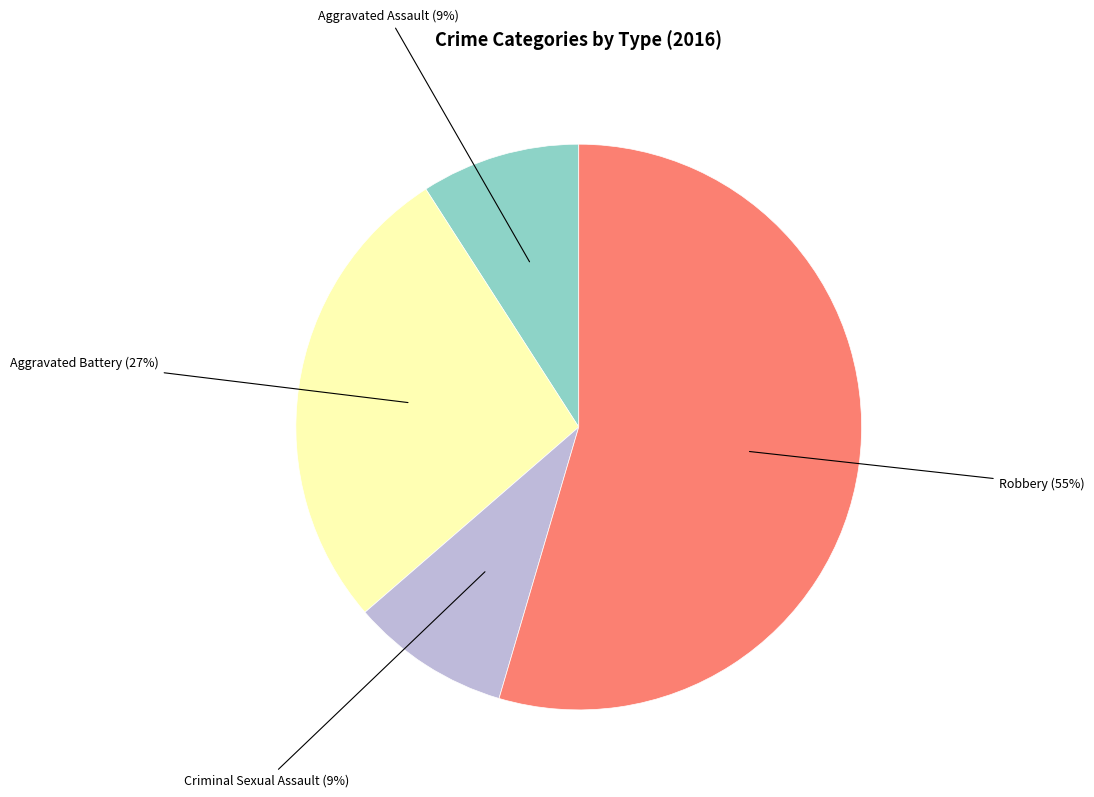

Does any single category account for the majority?

Yes